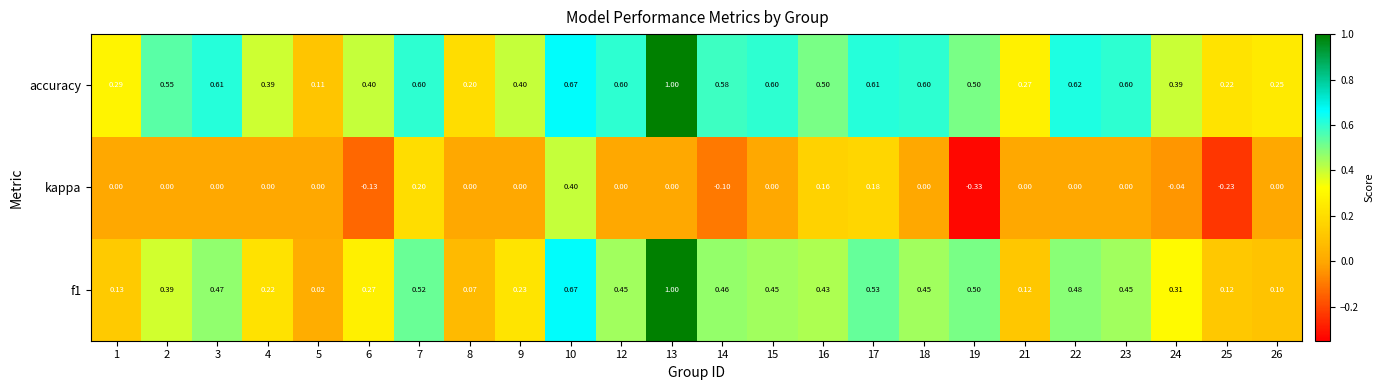

Which series has the largest total across all categories?

accuracy